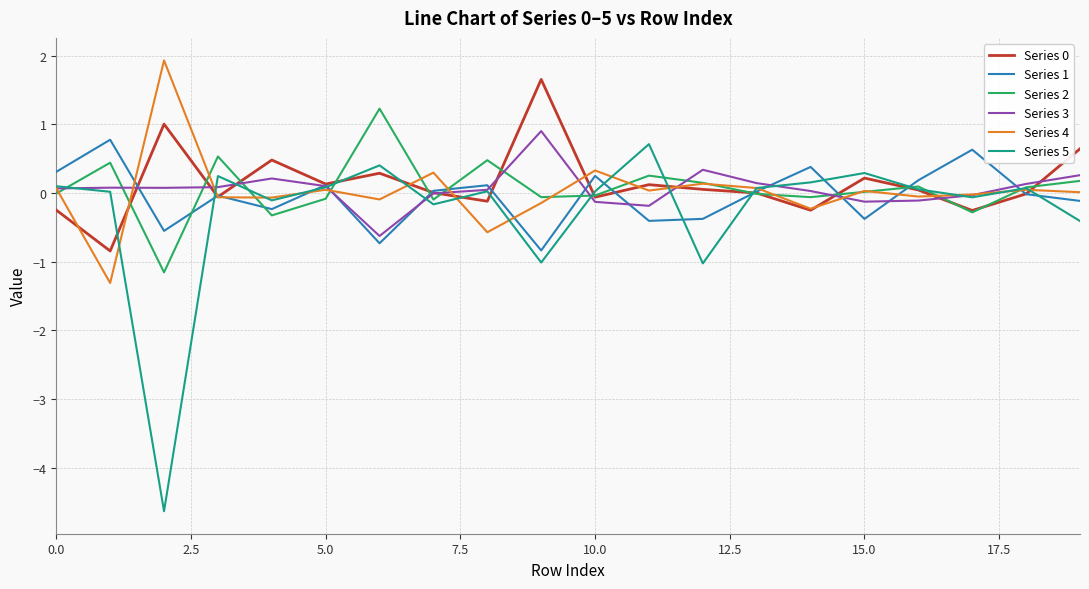

What is the highest value of the Series 4 series?

1.9